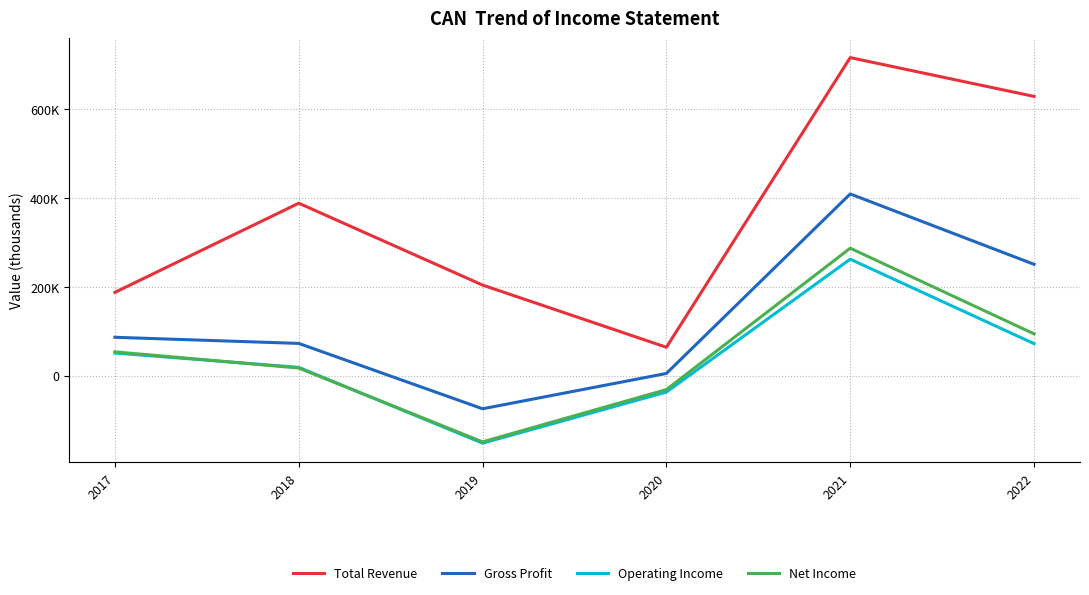

What is the highest value of the Net Income series?

287300